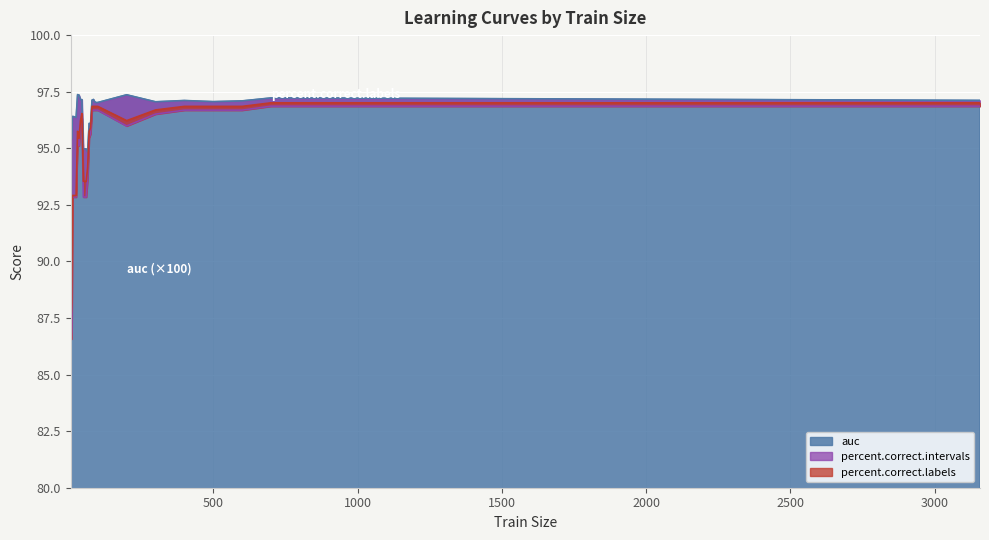

The percent.correct.intervals series shows 86.6 at 8. True or false?

True